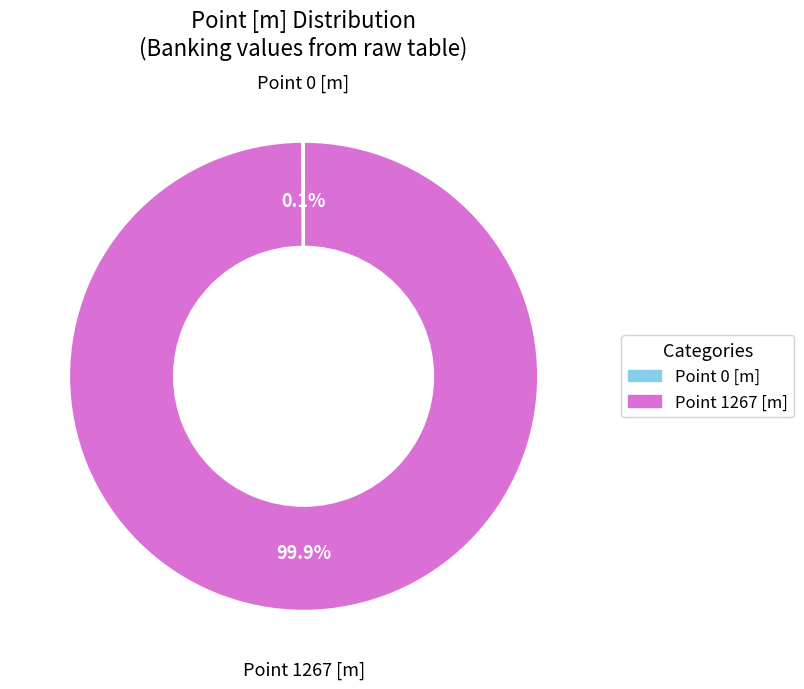

What is the majority slice?

Point 1267 [m]